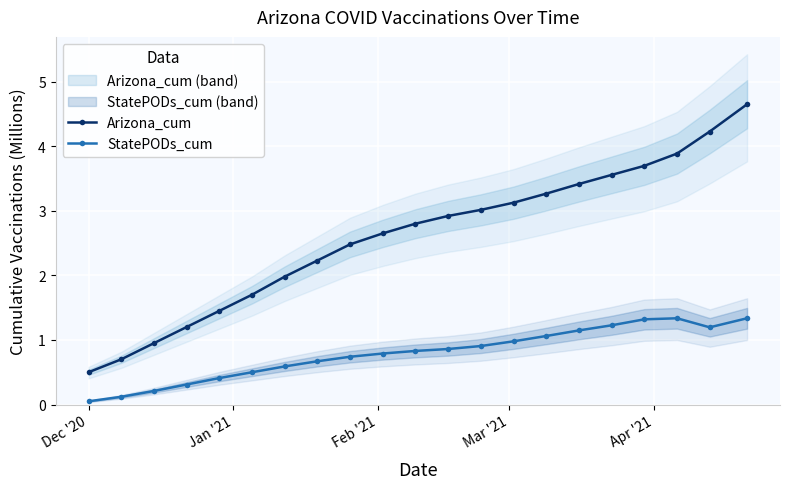

True or false: StatePODs_cum has more than 0 interior local peaks.

True